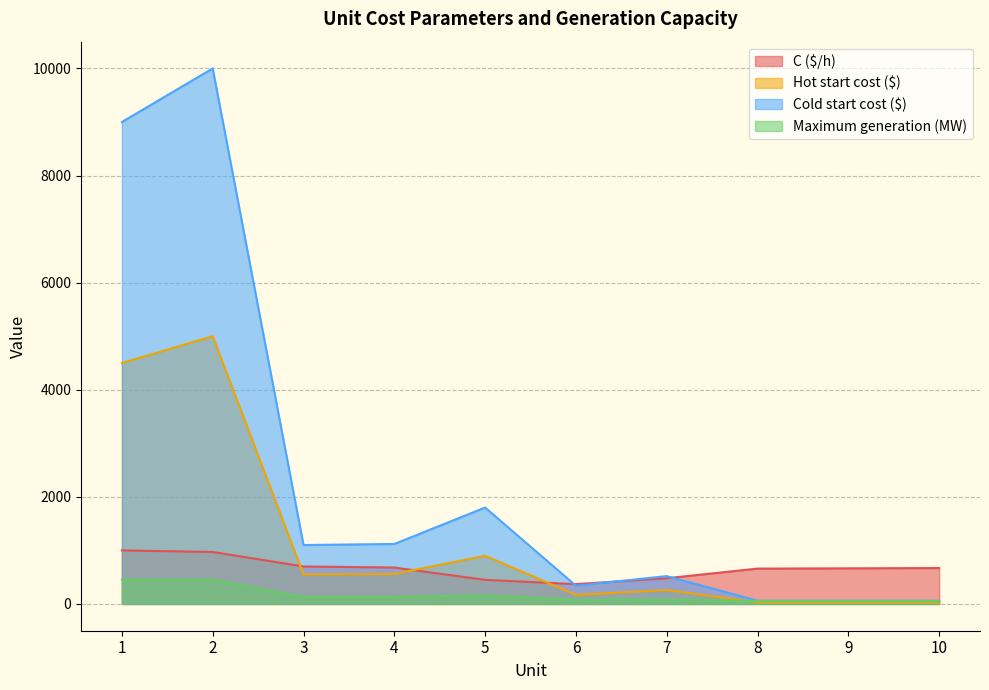

Reading left to right, what are all the values shown in this chart?

C ($/h): 1=1000	2=970	3=700	4=680	5=450	6=370	7=480	8=660	9=665	10=670
Hot start cost ($): 1=4500	2=5000	3=550	4=560	5=900	6=170	7=260	8=30	9=30	10=30
Cold start cost ($): 1=9000	2=10000	3=1100	4=1120	5=1800	6=340	7=520	8=60	9=60	10=60
Maximum generation (MW): 1=455	2=455	3=130	4=130	5=162	6=80	7=85	8=55	9=55	10=55